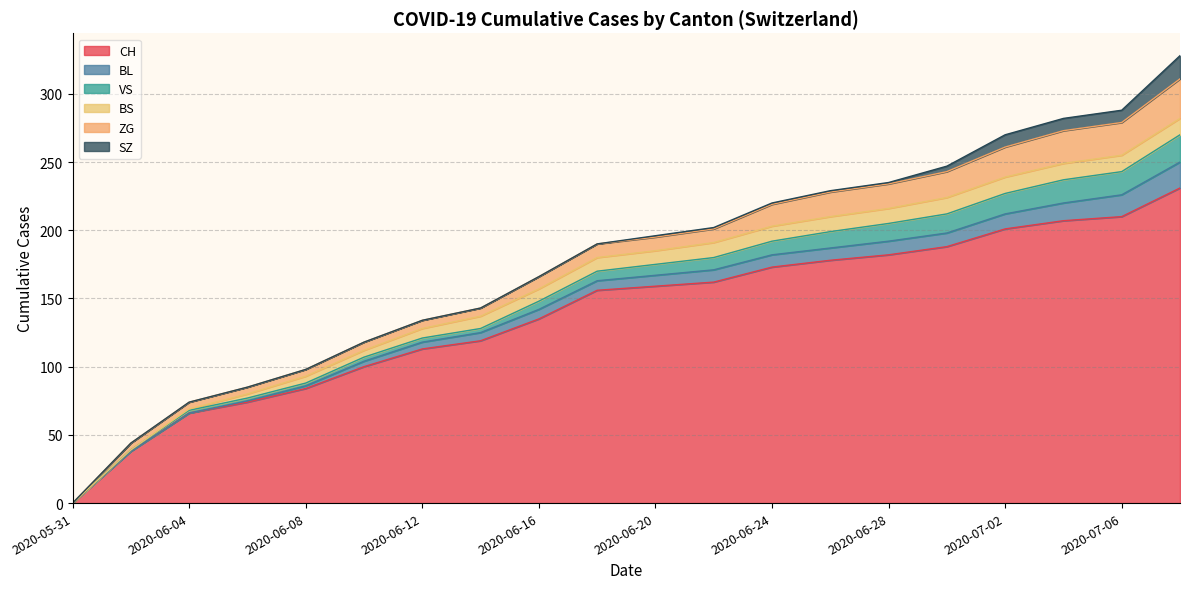

What is the value of the BS point at the 15th from the left?

11